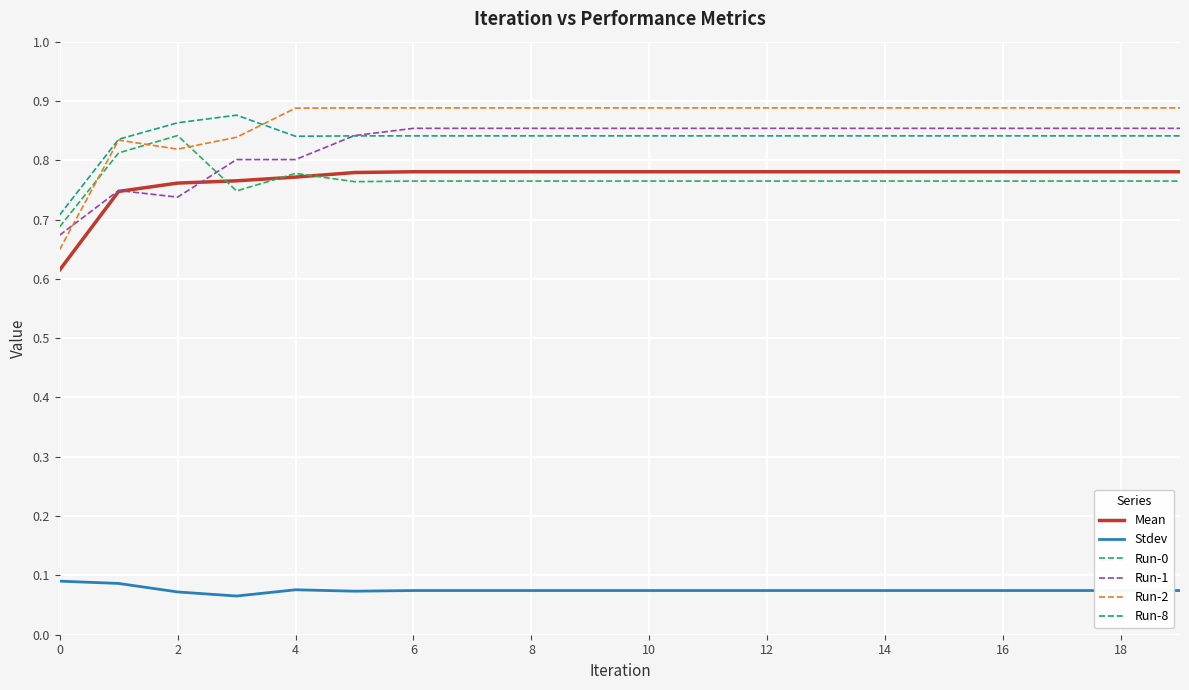

Which series has the largest range (max minus min)?

Run-2